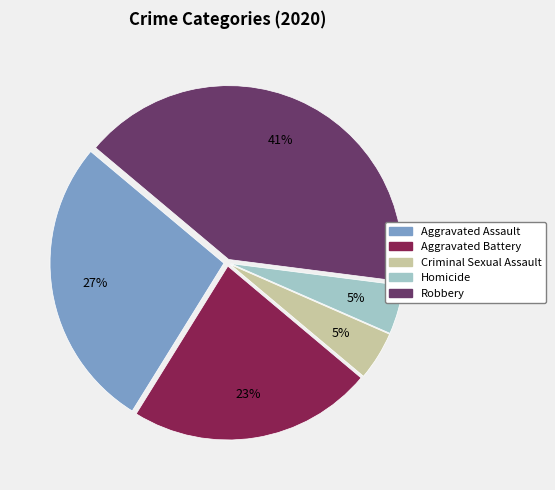

Count the number of slices in the pie.

5